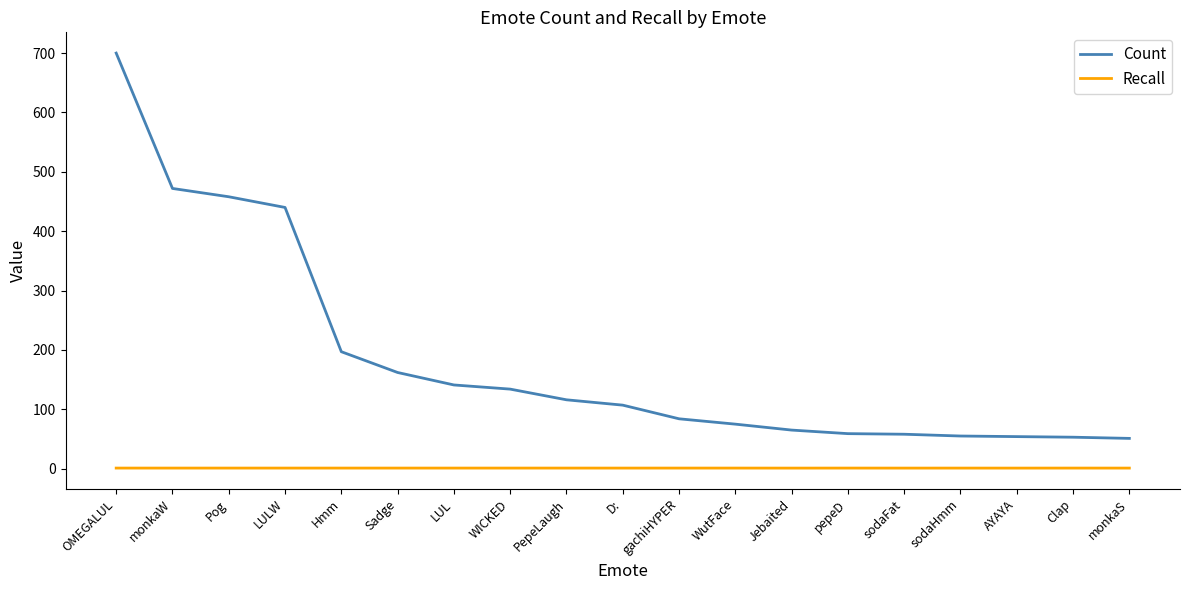

The value of Count at pepeD is 22.9. True or false?

False